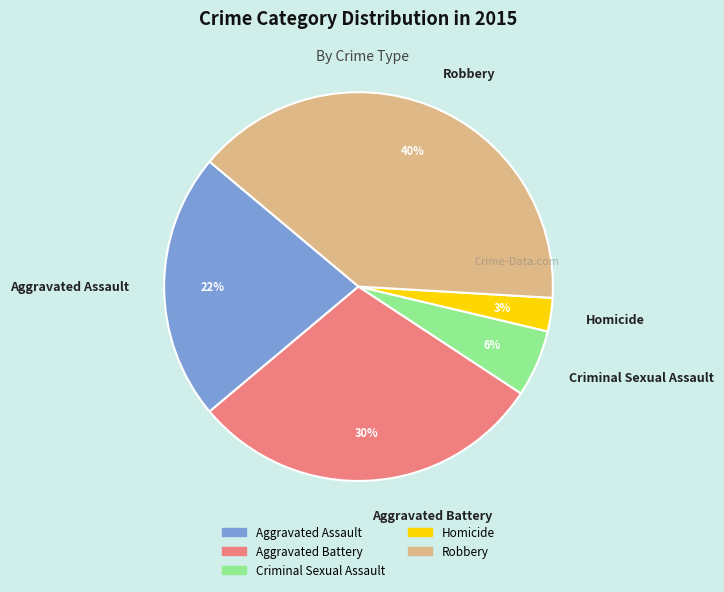

To the nearest percent, what portion does Aggravated Battery represent?

30%